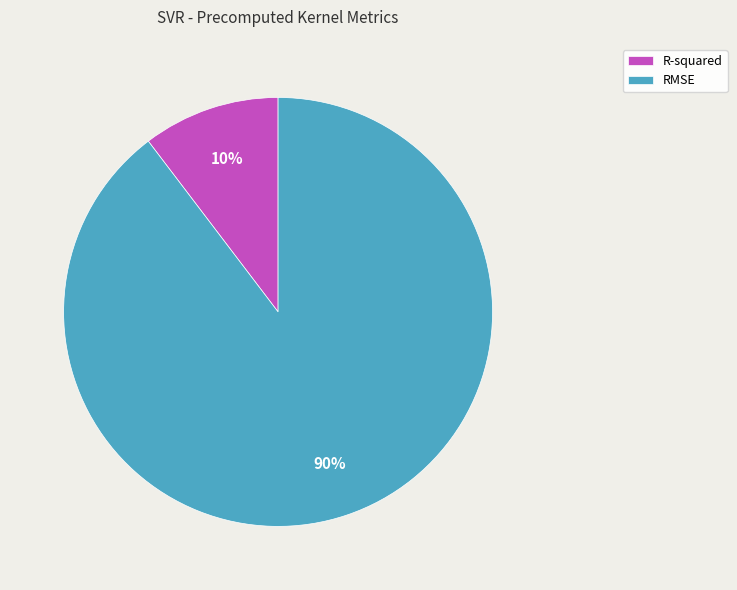

What is the majority slice?

RMSE